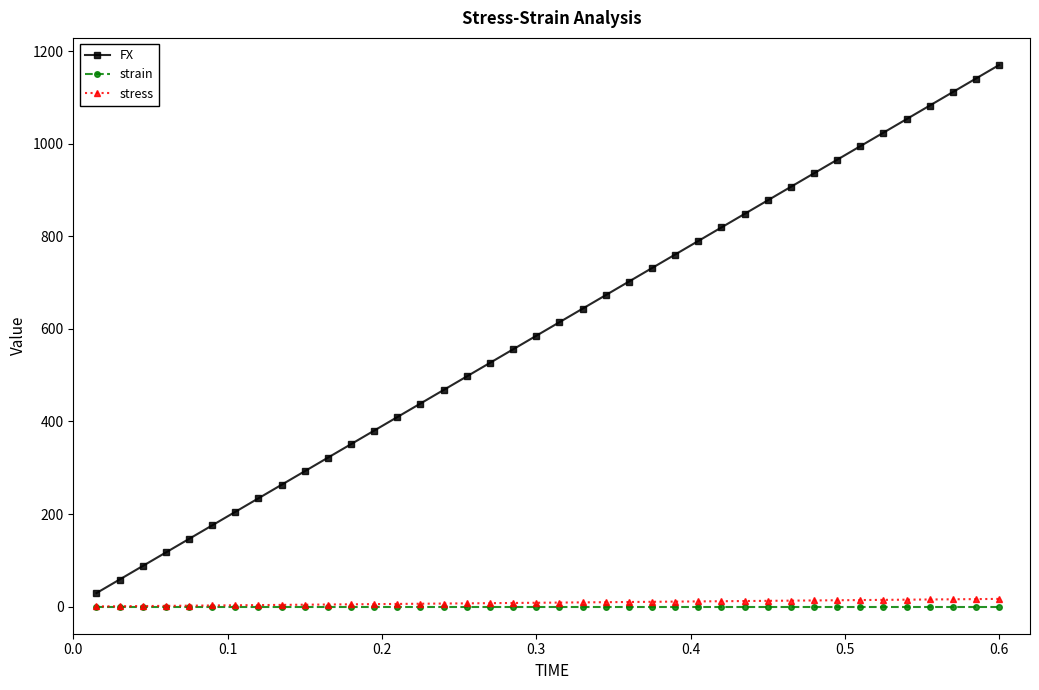

Which series has the largest total across all categories?

FX